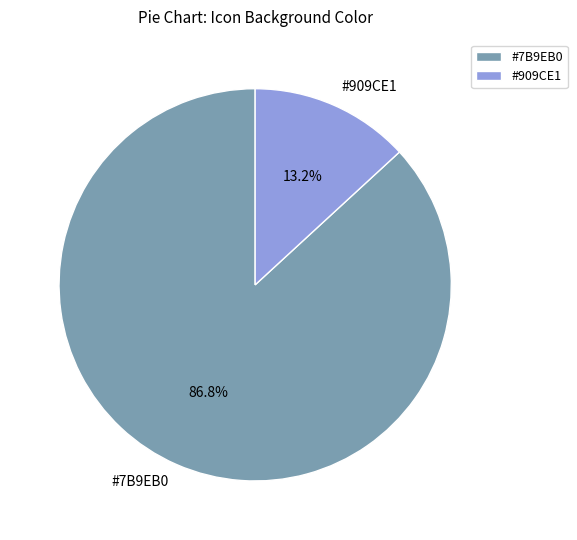

To the nearest percent, what is the difference between the largest and smallest slice percentages?

74%